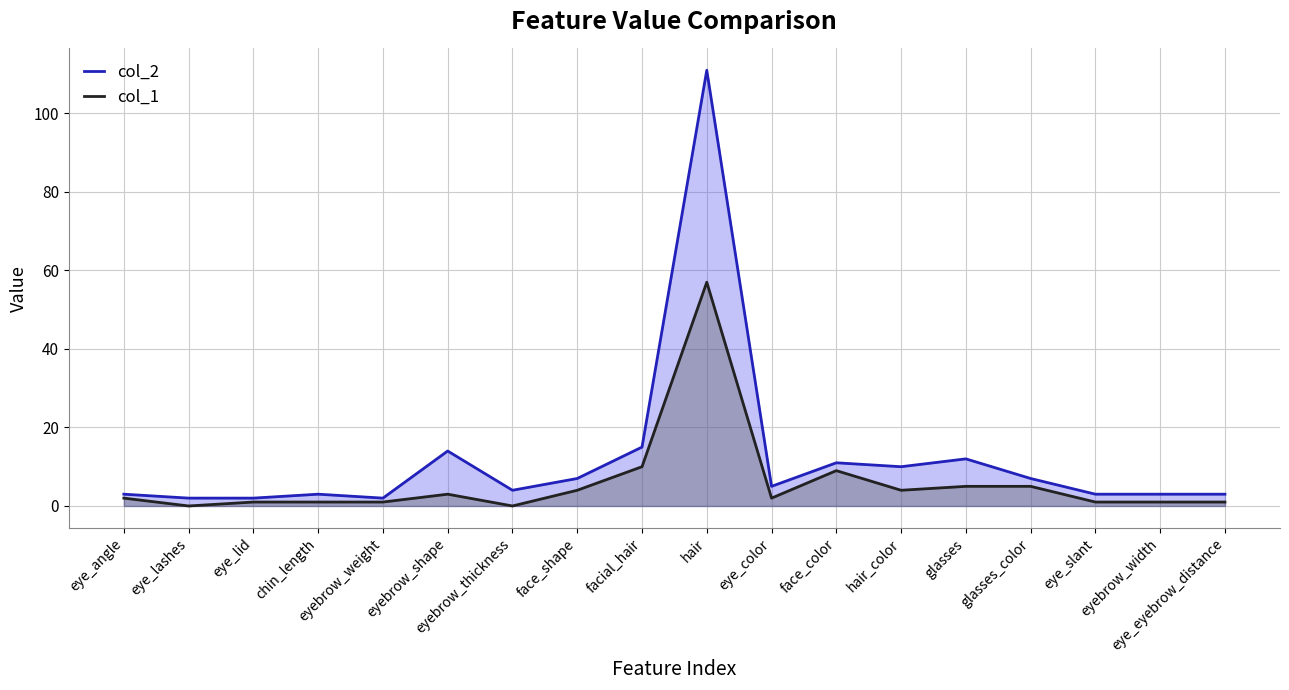

Does the chart display data point markers on the line(s)?

No